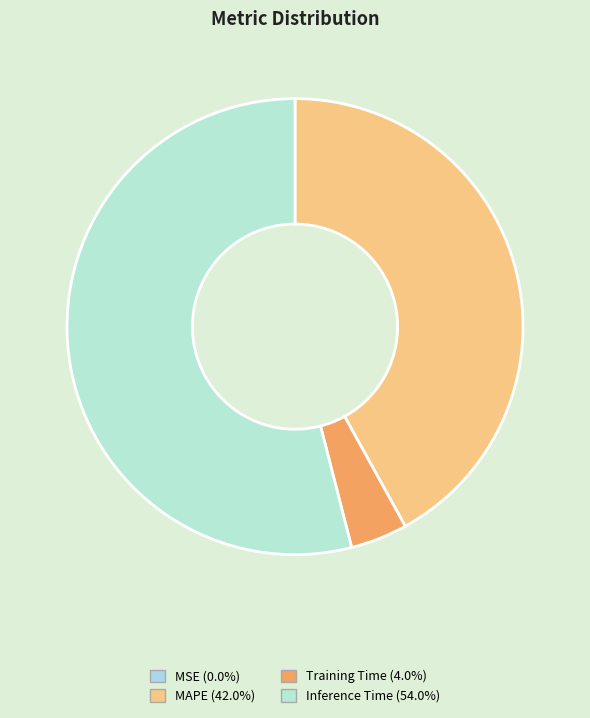

What percentage is NOT represented by MSE?

100.0%